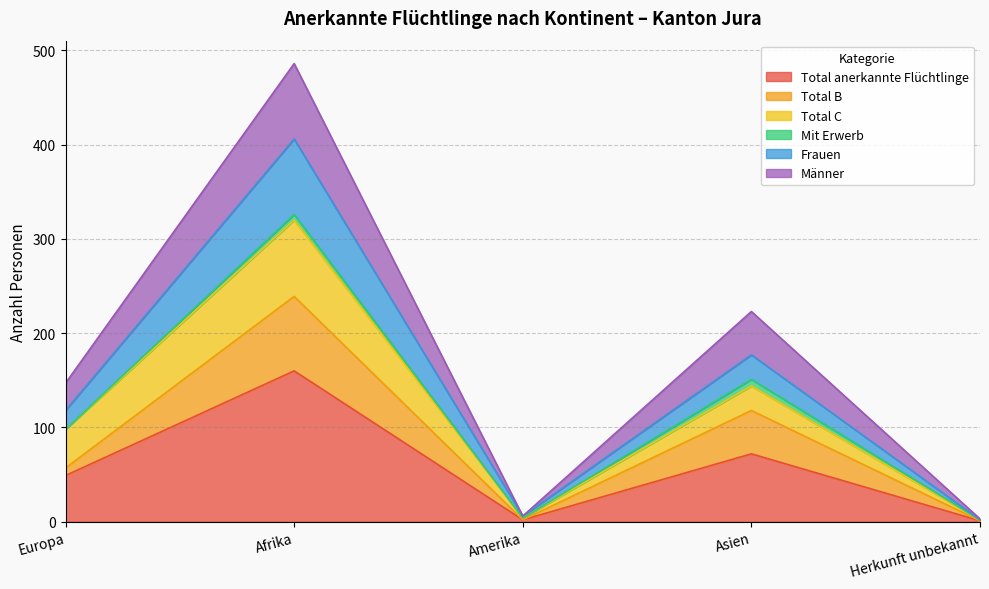

How many interior local valleys does the Total B series have?

1